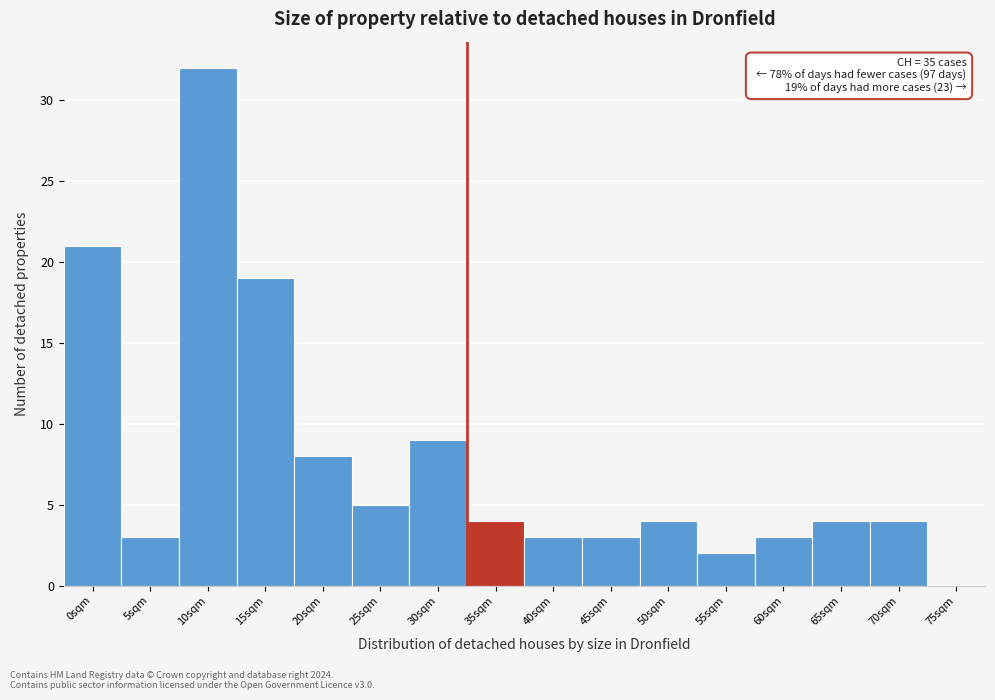

Reading left to right, extract all data points from this chart.

0sqm=21	5sqm=3	10sqm=32	15sqm=19	20sqm=8	25sqm=5	30sqm=9	35sqm=4	40sqm=3	45sqm=3	50sqm=4	55sqm=2	60sqm=3	65sqm=4	70sqm=4	75sqm=0